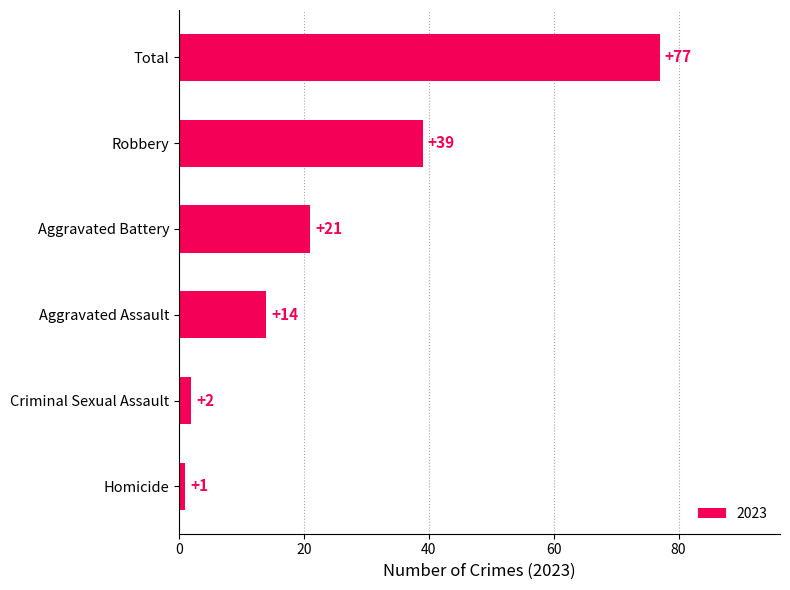

What is the sum of the values at Aggravated Assault and Total?

91